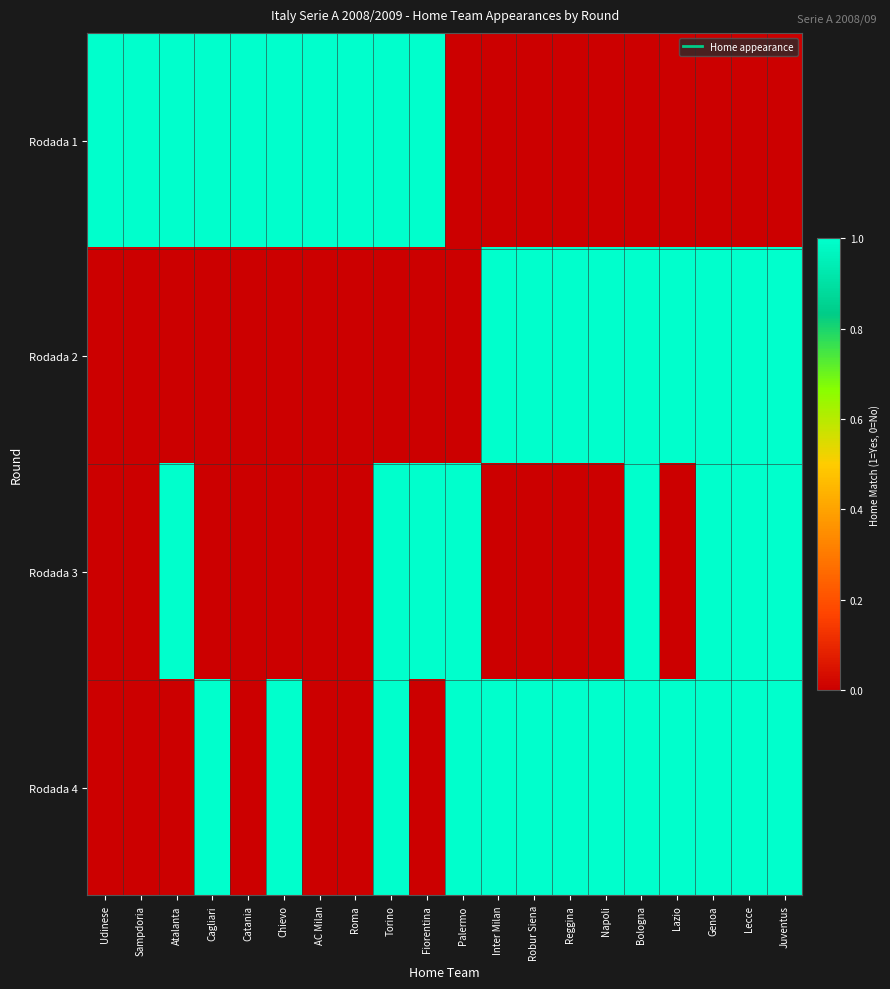

Reading right to left, transcribe all the data shown in this chart.

Rodada 1: Juventus=0	Lecce=0	Genoa=0	Lazio=0	Bologna=0	Napoli=0	Reggina=0	Robur Siena=0	Inter Milan=0	Palermo=0	Fiorentina=1	Torino=1	Roma=1	AC Milan=1	Chievo=1	Catania=1	Cagliari=1	Atalanta=1	Sampdoria=1	Udinese=1
Rodada 2: Juventus=1	Lecce=1	Genoa=1	Lazio=1	Bologna=1	Napoli=1	Reggina=1	Robur Siena=1	Inter Milan=1	Palermo=0	Fiorentina=0	Torino=0	Roma=0	AC Milan=0	Chievo=0	Catania=0	Cagliari=0	Atalanta=0	Sampdoria=0	Udinese=0
Rodada 3: Juventus=1	Lecce=1	Genoa=1	Lazio=0	Bologna=1	Napoli=0	Reggina=0	Robur Siena=0	Inter Milan=0	Palermo=1	Fiorentina=1	Torino=1	Roma=0	AC Milan=0	Chievo=0	Catania=0	Cagliari=0	Atalanta=1	Sampdoria=0	Udinese=0
Rodada 4: Juventus=1	Lecce=1	Genoa=1	Lazio=1	Bologna=1	Napoli=1	Reggina=1	Robur Siena=1	Inter Milan=1	Palermo=1	Fiorentina=0	Torino=1	Roma=0	AC Milan=0	Chievo=1	Catania=0	Cagliari=1	Atalanta=0	Sampdoria=0	Udinese=0